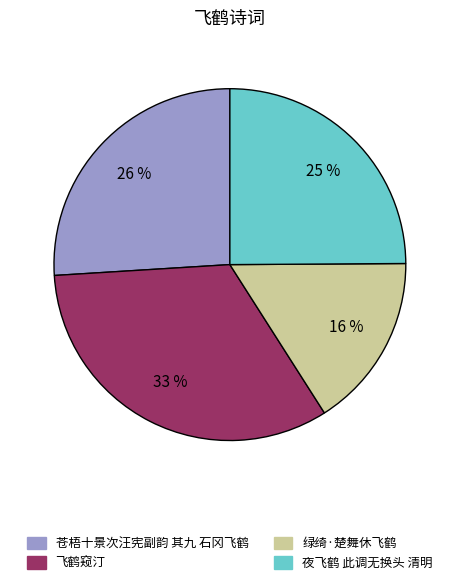

Which has a higher value, 绿绮·楚舞休飞鹤 or 苍梧十景次汪宪副韵 其九 石冈飞鹤?

苍梧十景次汪宪副韵 其九 石冈飞鹤